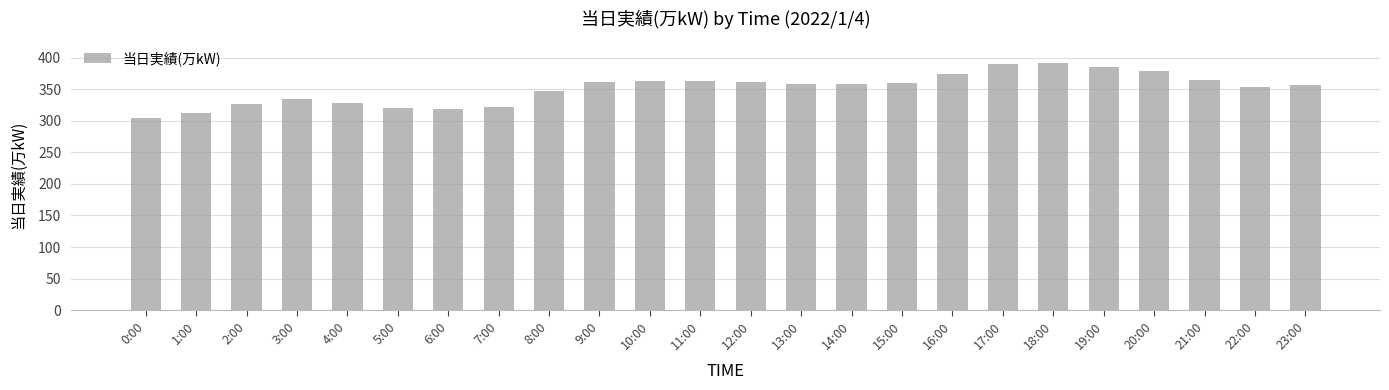

What is the minimum value shown in the chart?

305